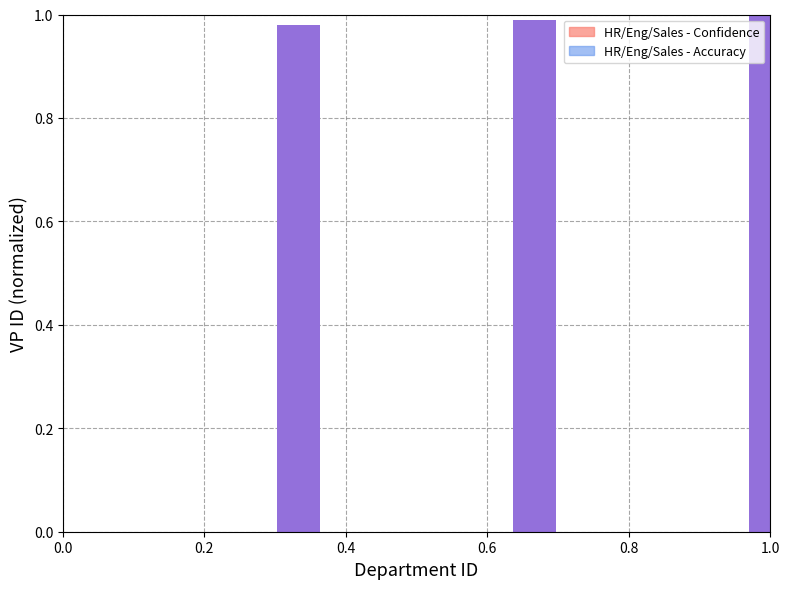

Is it true that the value at 1.0 is 1.6?

False